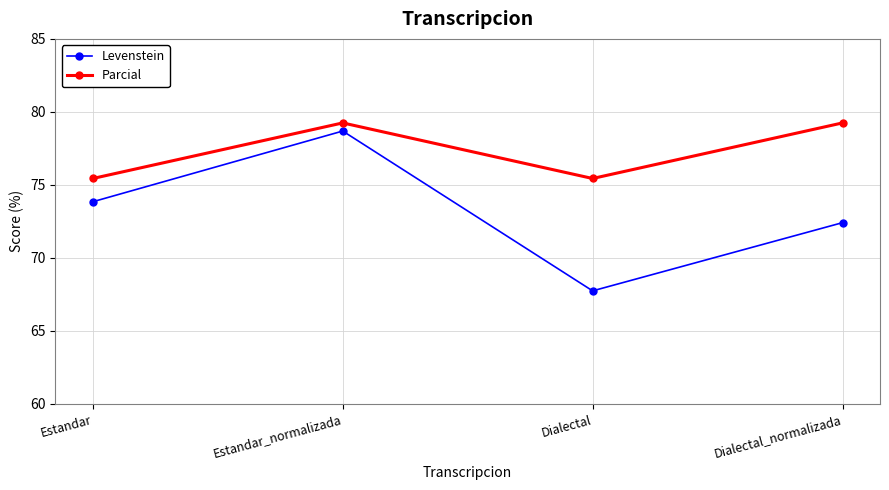

Between Estandar_normalizada and Dialectal, which series saw the biggest shift?

Levenstein